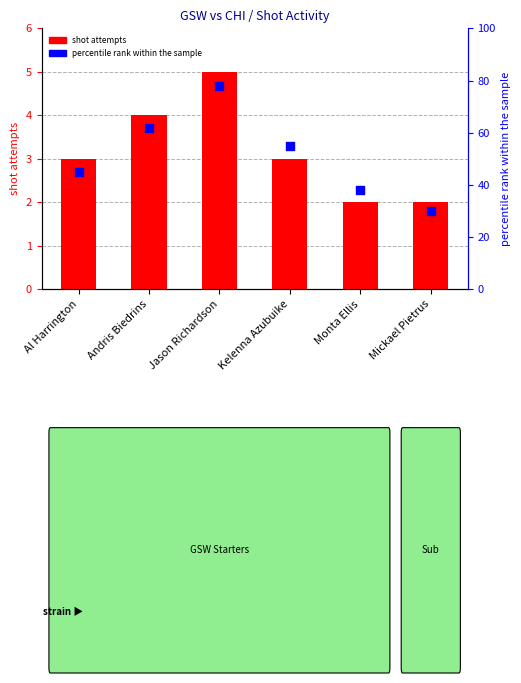

What are all the series names shown in the legend?

shot attempts, percentile rank within the sample